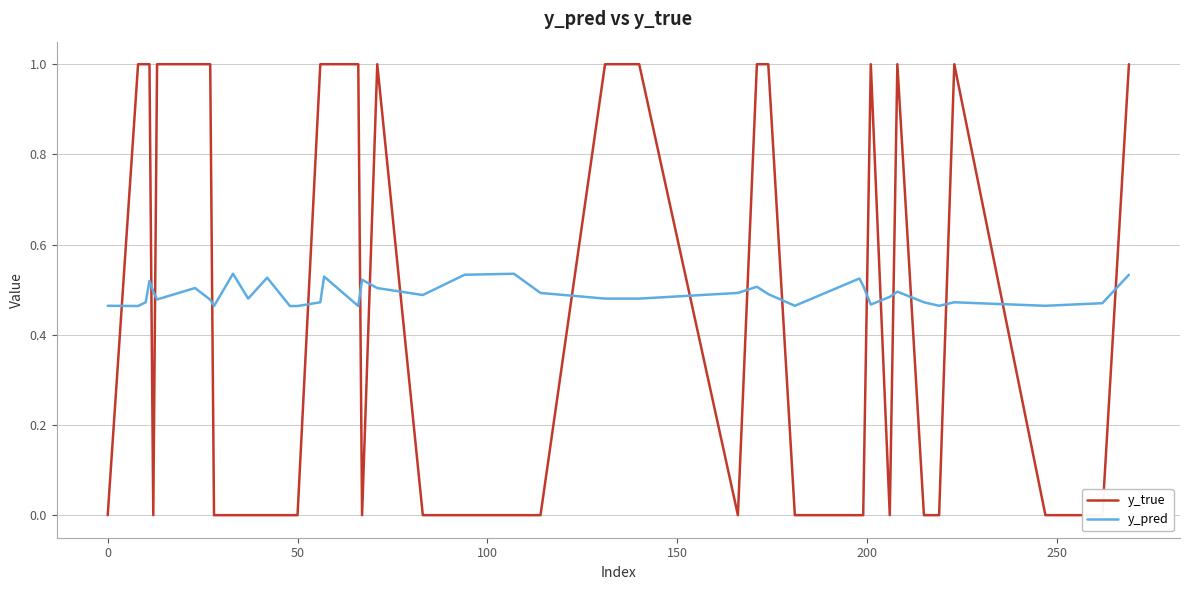

What is the value of the y_pred point at the 39th from the left?

0.5